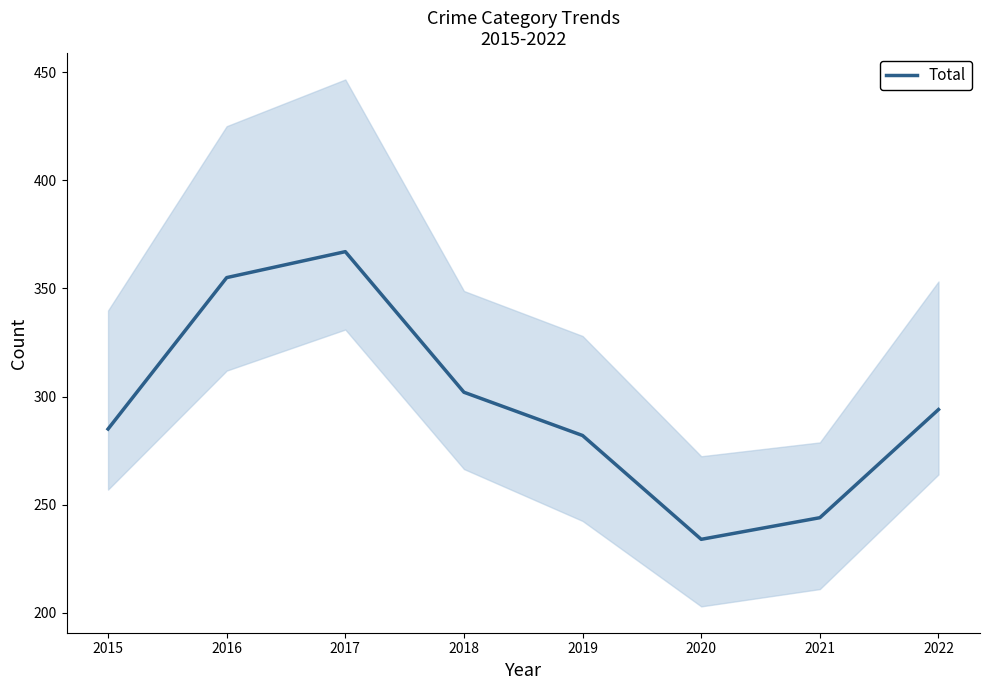

List the labels in order of value, largest first.

2017, 2016, 2018, 2022, 2015, 2019, 2021, 2020